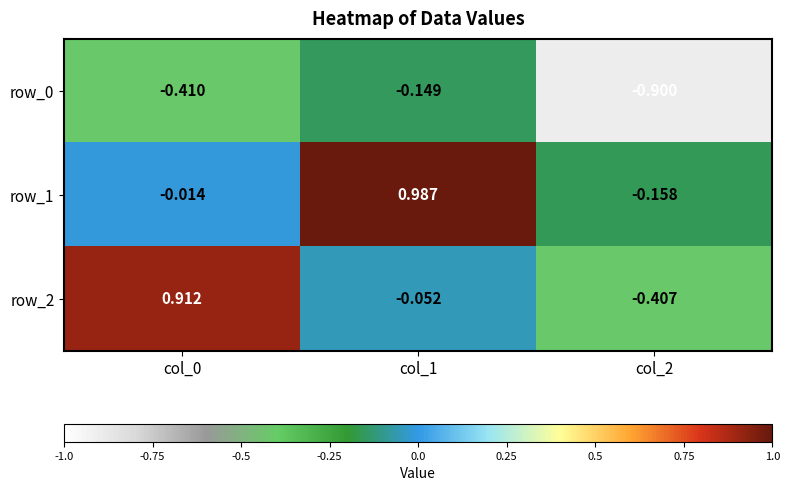

Reading left to right, transcribe all the data shown in this chart.

row_0: -0.4	-0.1	-0.9
row_1: -0.0	1.0	-0.2
row_2: 0.9	-0.1	-0.4